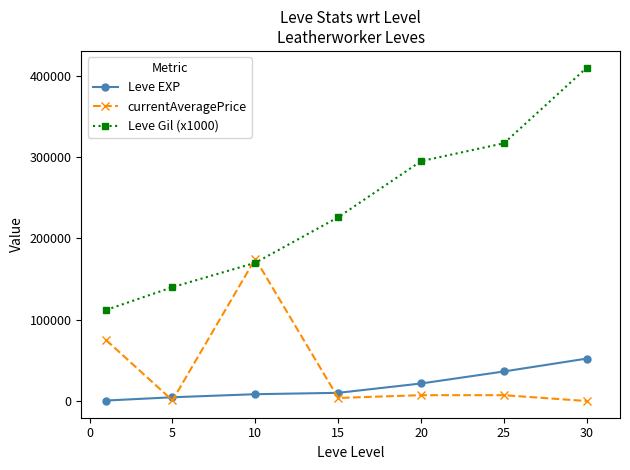

What is the greatest value displayed?

410000